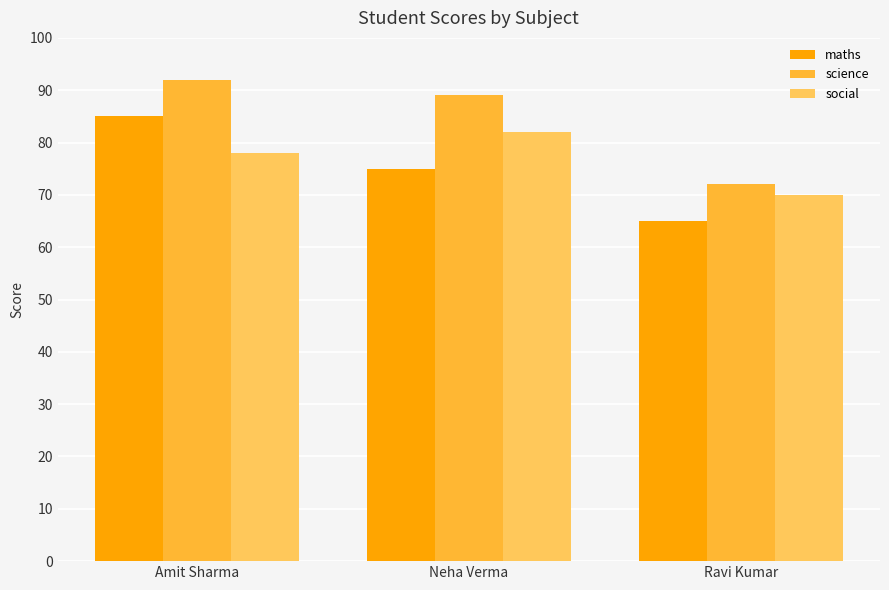

How many series are shown in this chart?

3